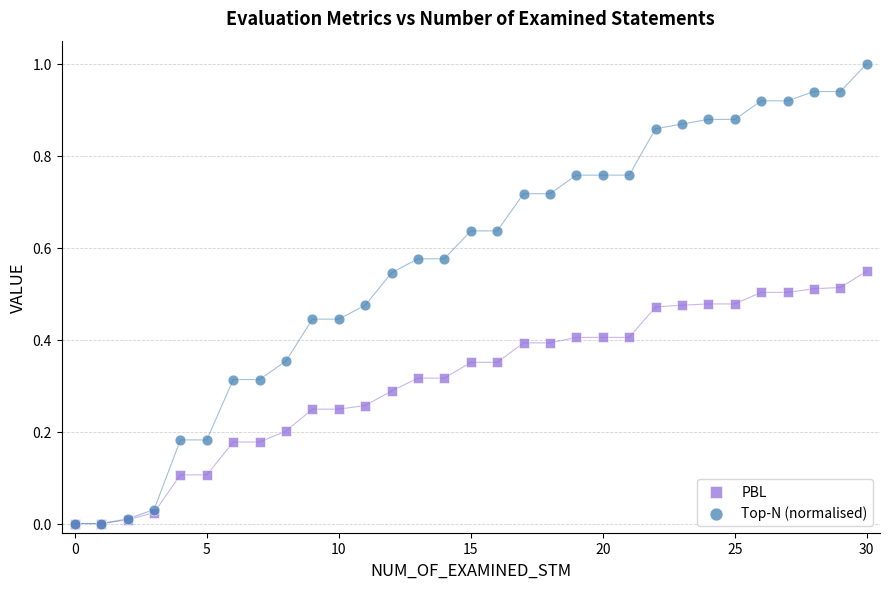

What are all the series names shown in the legend?

PBL, Top-N (normalised)